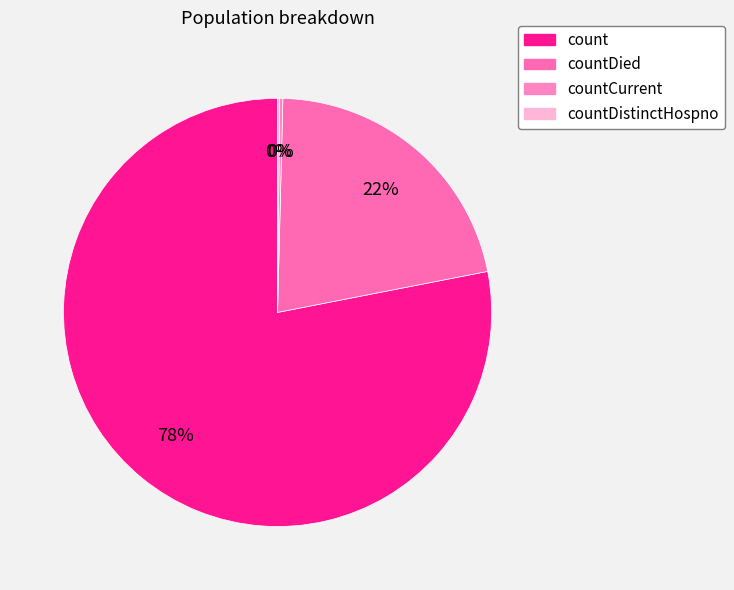

Which category accounts for the majority?

count